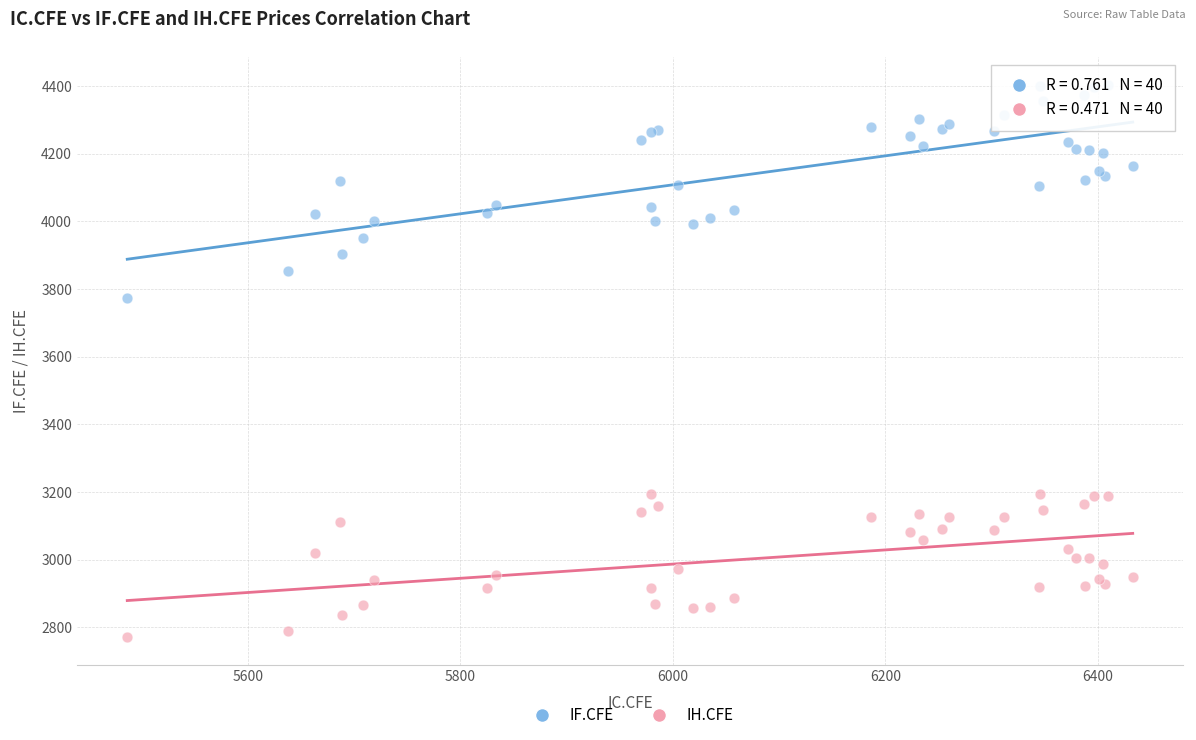

Which series has the widest spread of Y values?

IF.CFE